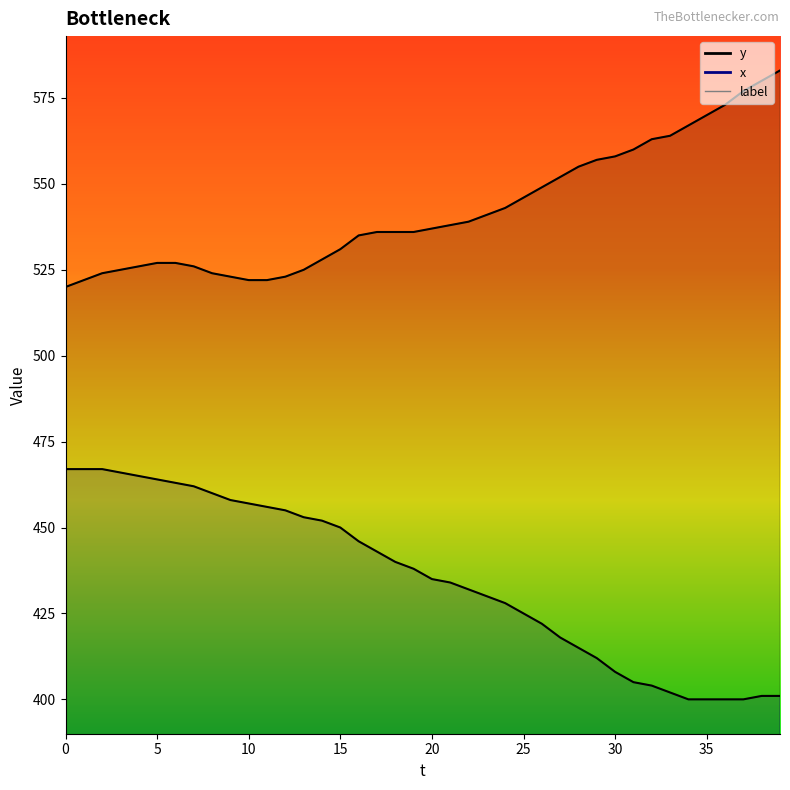

What is the value of the x point at the 6th from the left?

464